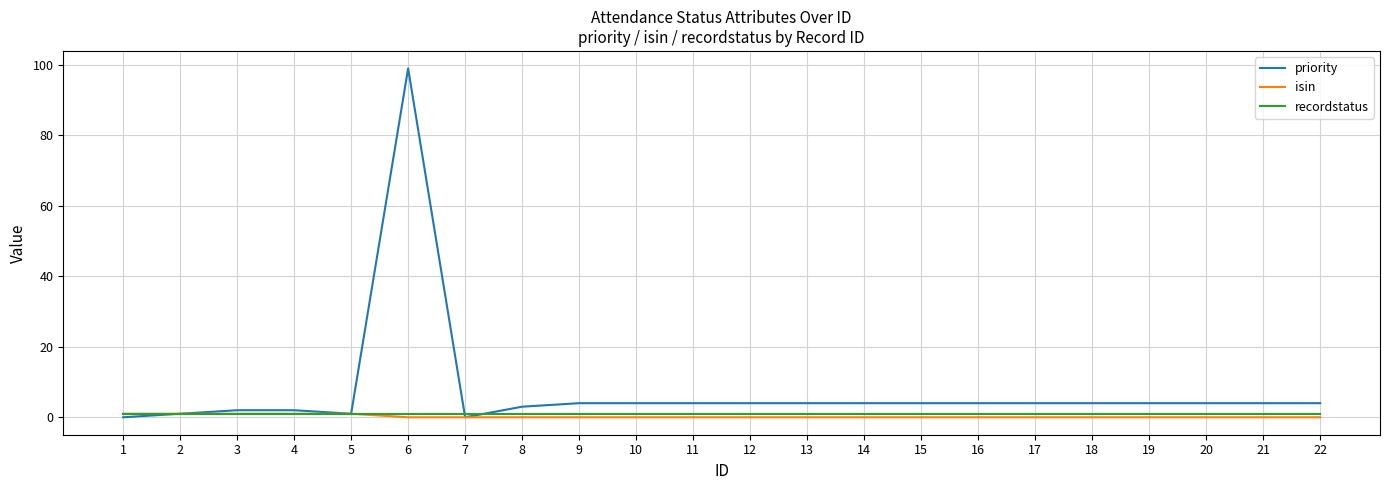

Which series has the widest spread of values?

priority